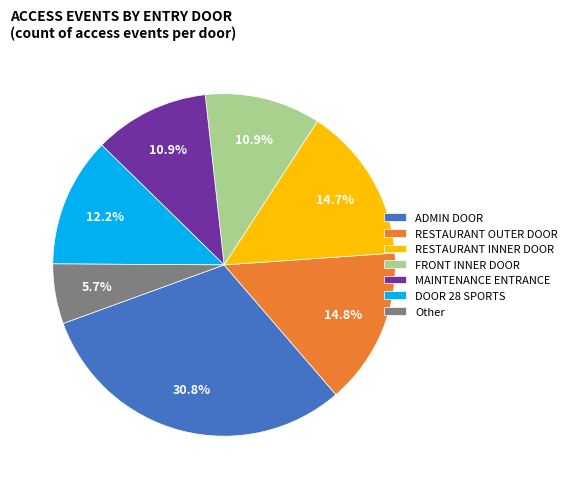

Does any single category account for the majority?

No